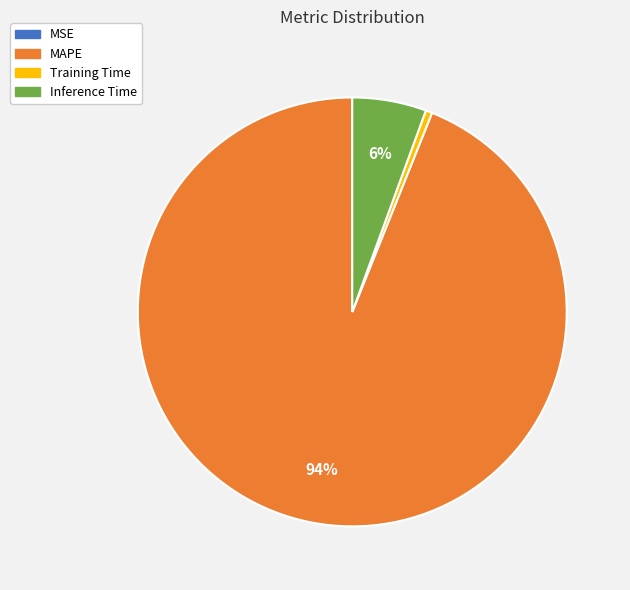

Does any single category account for the majority?

Yes